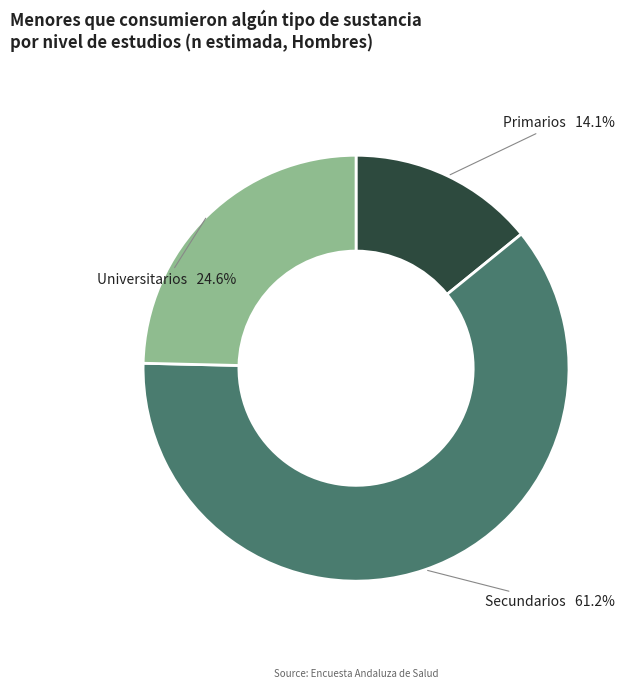

To the nearest percent, what is the combined percentage of Universitarios and Primarios?

39%